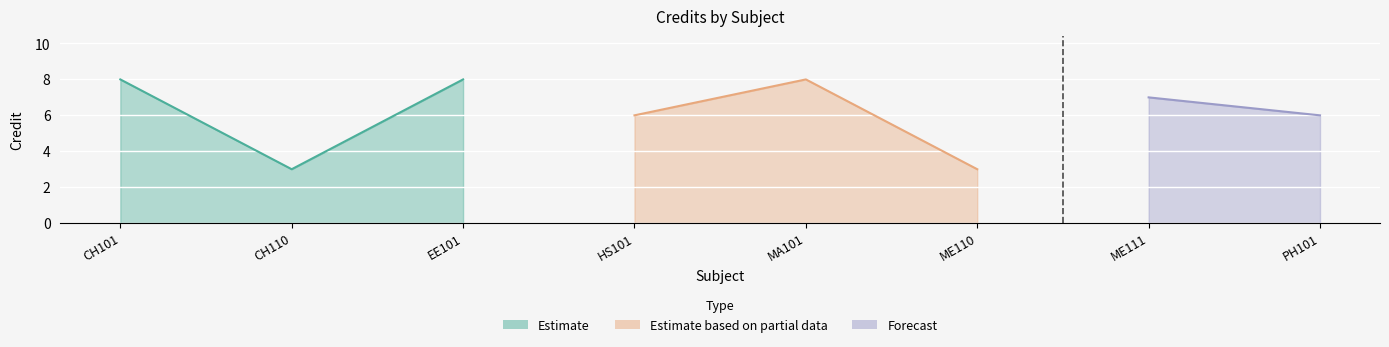

What is the label of the 7th point from the left?

ME111